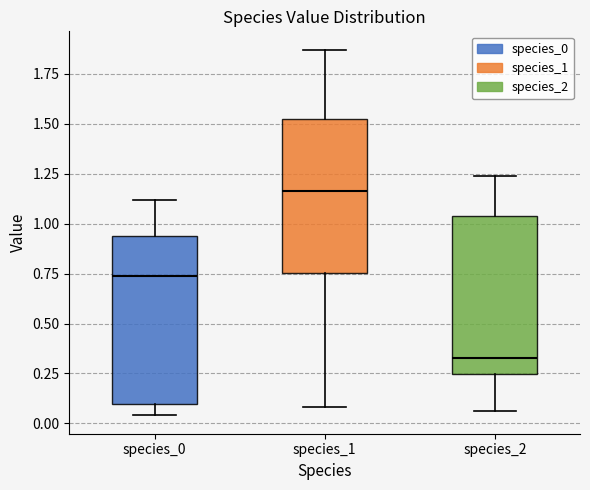

Where does the lower whisker of the box for species_2 end on the y-axis? The values are not printed on the chart, so give them approximately, as read against the axis.

0.05